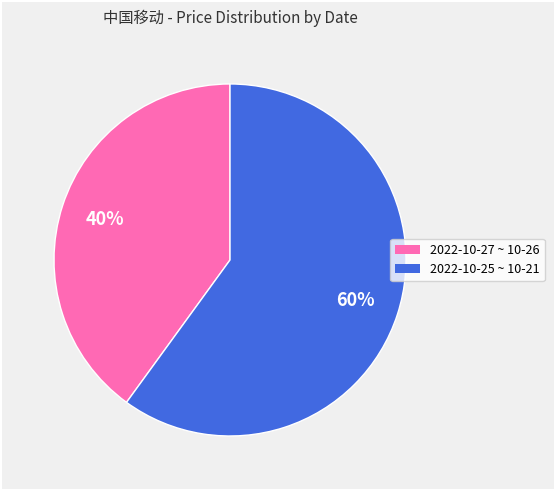

Does any single category account for the majority?

Yes